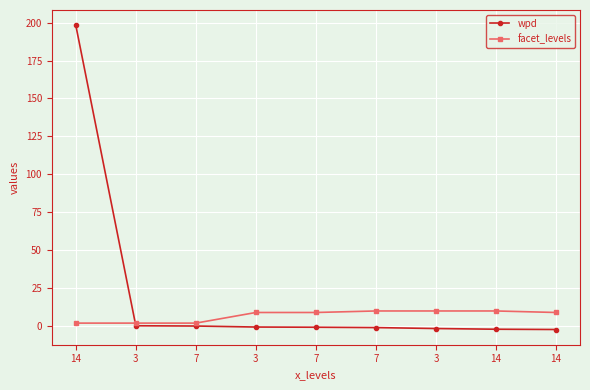

Which series changed the most between 3 and 3?

facet_levels